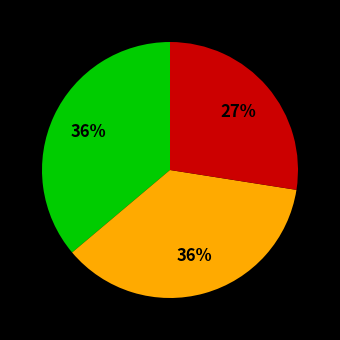

Is there any slice that represents more than half of the pie?

No